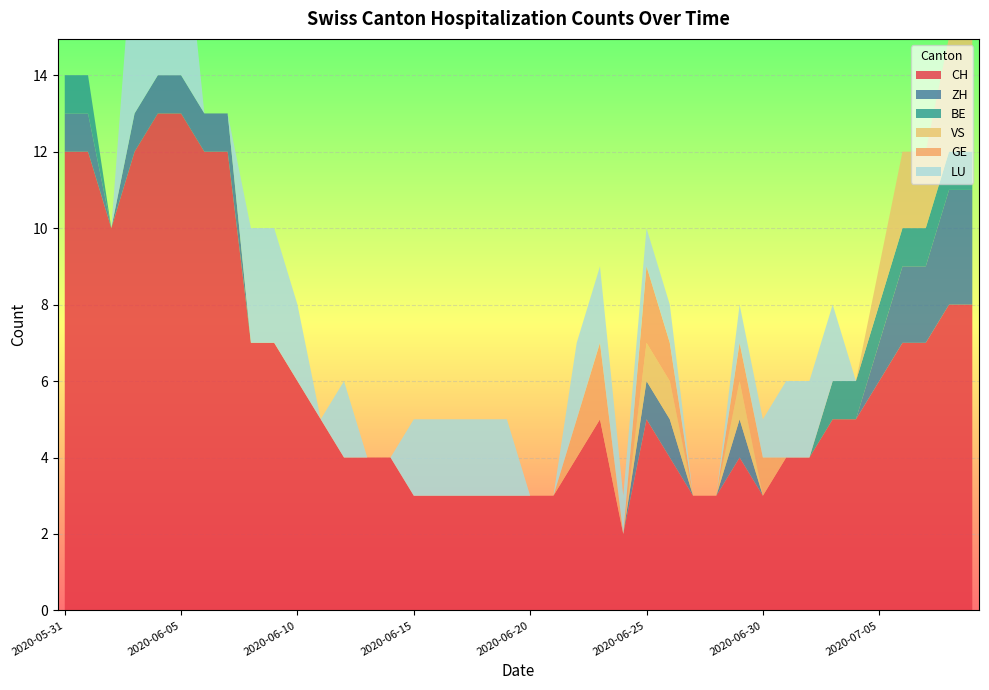

What value does the VS series have at 2020-07-05?

1